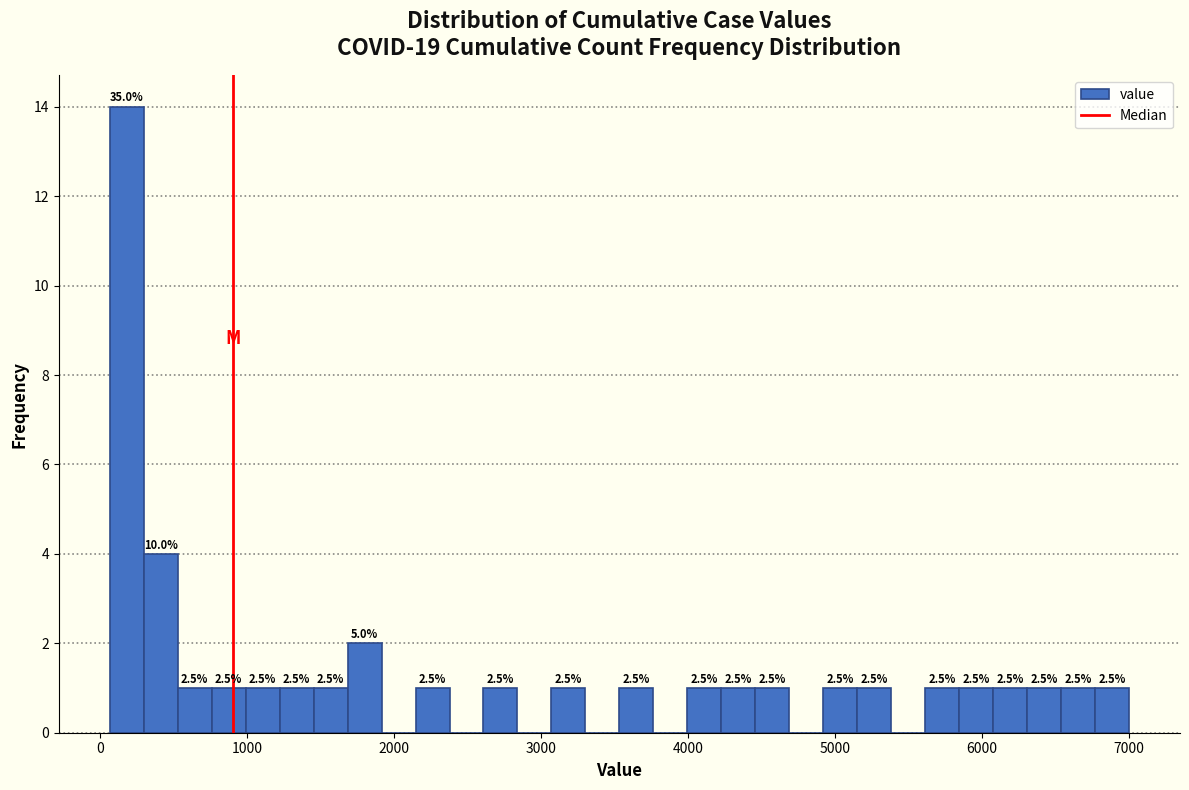

Read against the x-axis, roughly where is the centre of the tallest bar?

200